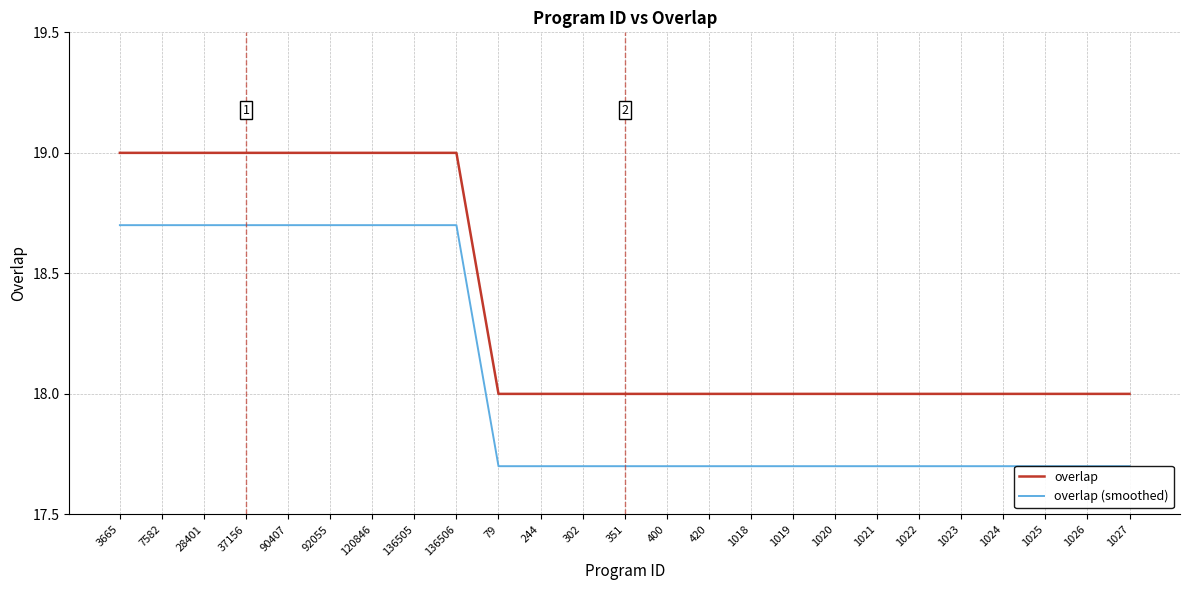

What is the value of the overlap (smoothed) point at the 20th from the left?

17.7